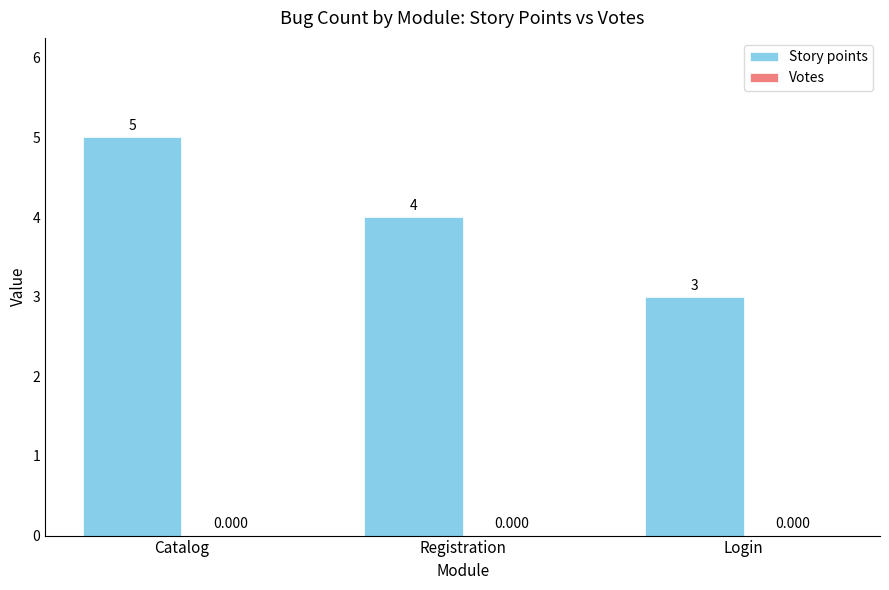

Which has a higher value, Registration or Catalog?

Catalog